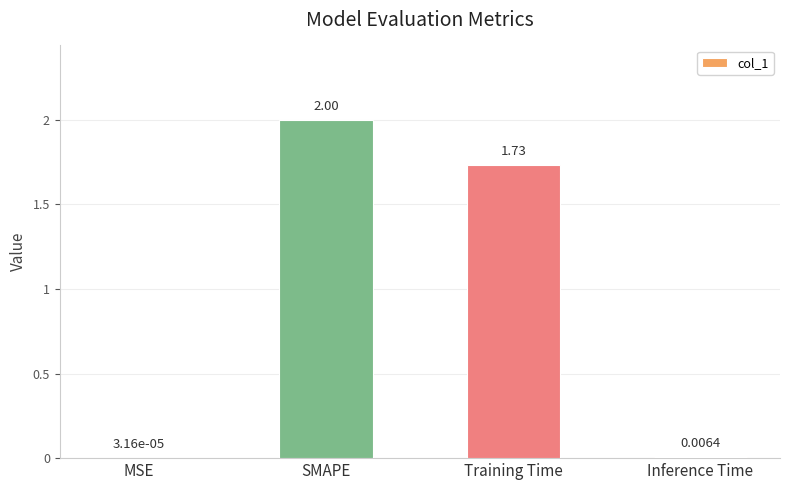

Which has a higher value, SMAPE or MSE?

SMAPE